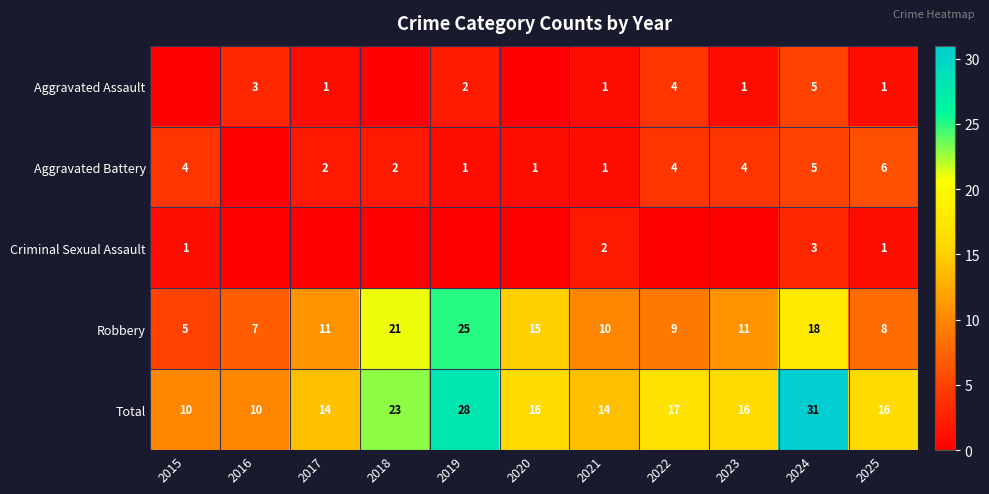

What is the sum of all Robbery values?

140